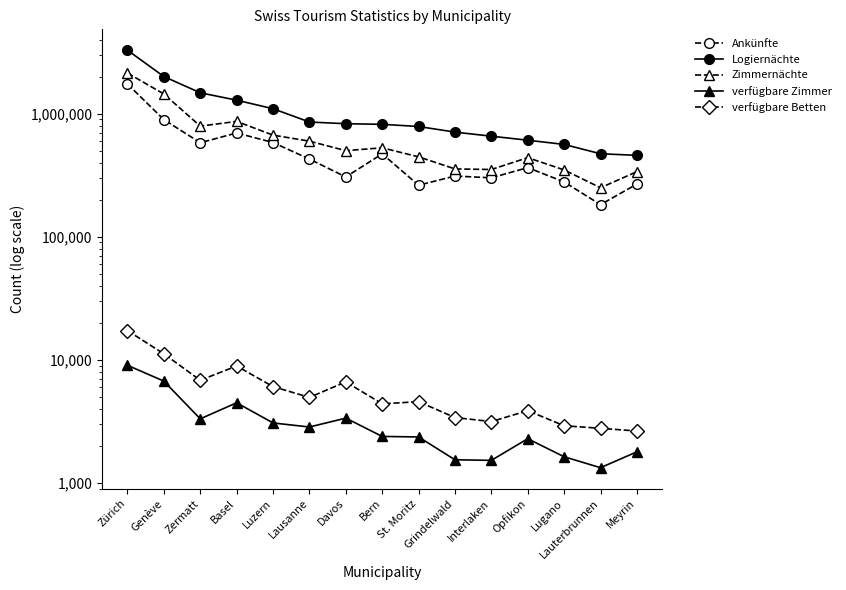

What is the minimum value for verfügbare Zimmer?

1330